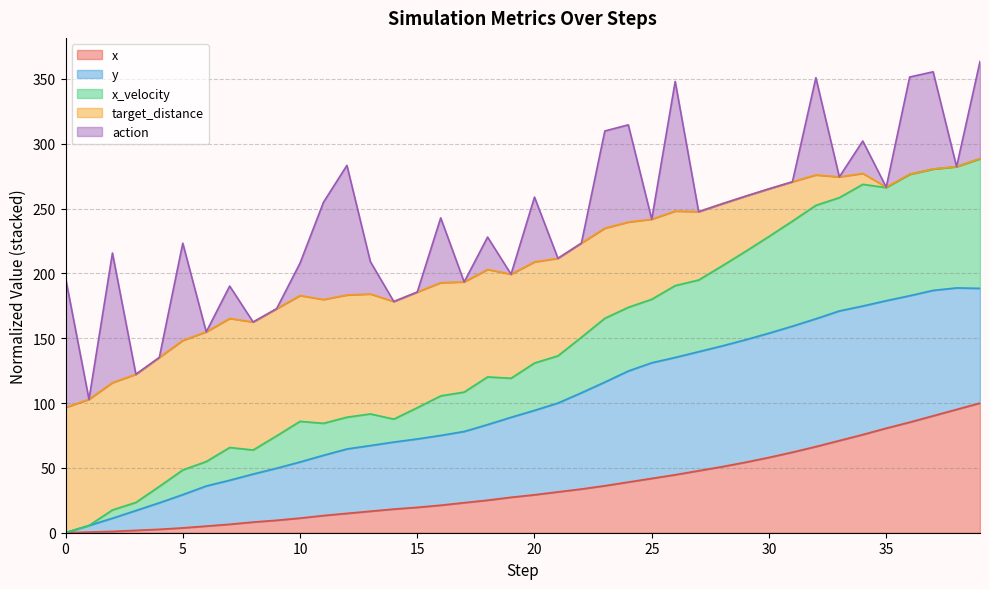

Between 8 and 32, which is larger?

32